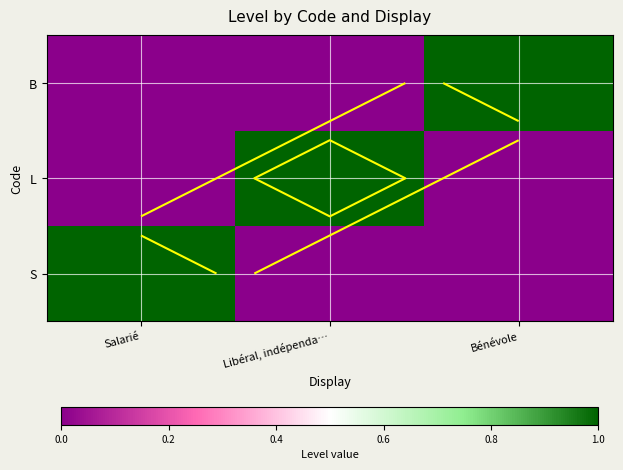

Which series has the largest total across all categories?

S